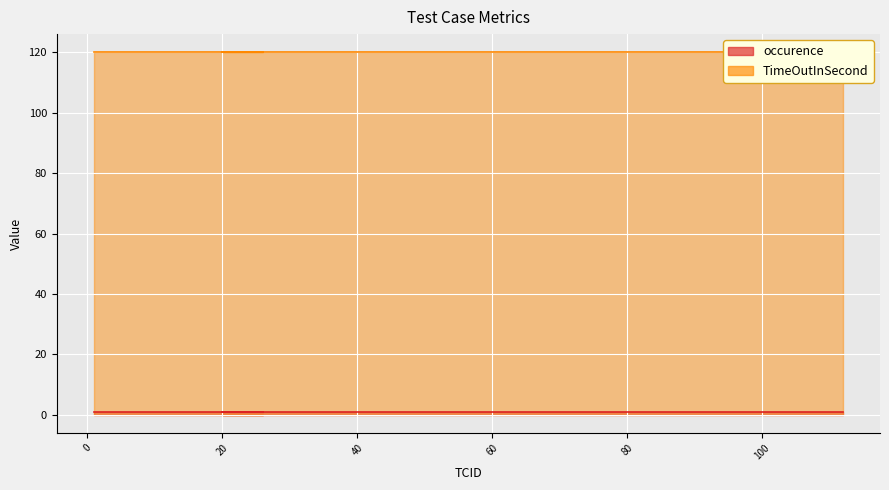

Reading left to right, what are all the values shown in this chart?

occurence: 1=1	7=1	16=1	17=1	18=1	19=1	24=1	25=1	26=1	20=1	21=1	22=1	23=1	24=1	27=1	28=1	29=1	30=1	31=1	32=1	33=1	34=1	35=1	36=1	87=1	88=1	89=1	90=1	91=1	92=1	96=1	97=1	98=1	105=1	106=1	107=1	108=1	109=1	111=1	112=1
TimeOutInSecond: 1=120	7=120	16=120	17=120	18=120	19=120	24=120	25=120	26=120	20=120	21=120	22=120	23=120	24=120	27=120	28=120	29=120	30=120	31=120	32=120	33=120	34=120	35=120	36=120	87=120	88=120	89=120	90=120	91=120	92=120	96=120	97=120	98=120	105=120	106=120	107=120	108=120	109=120	111=120	112=120